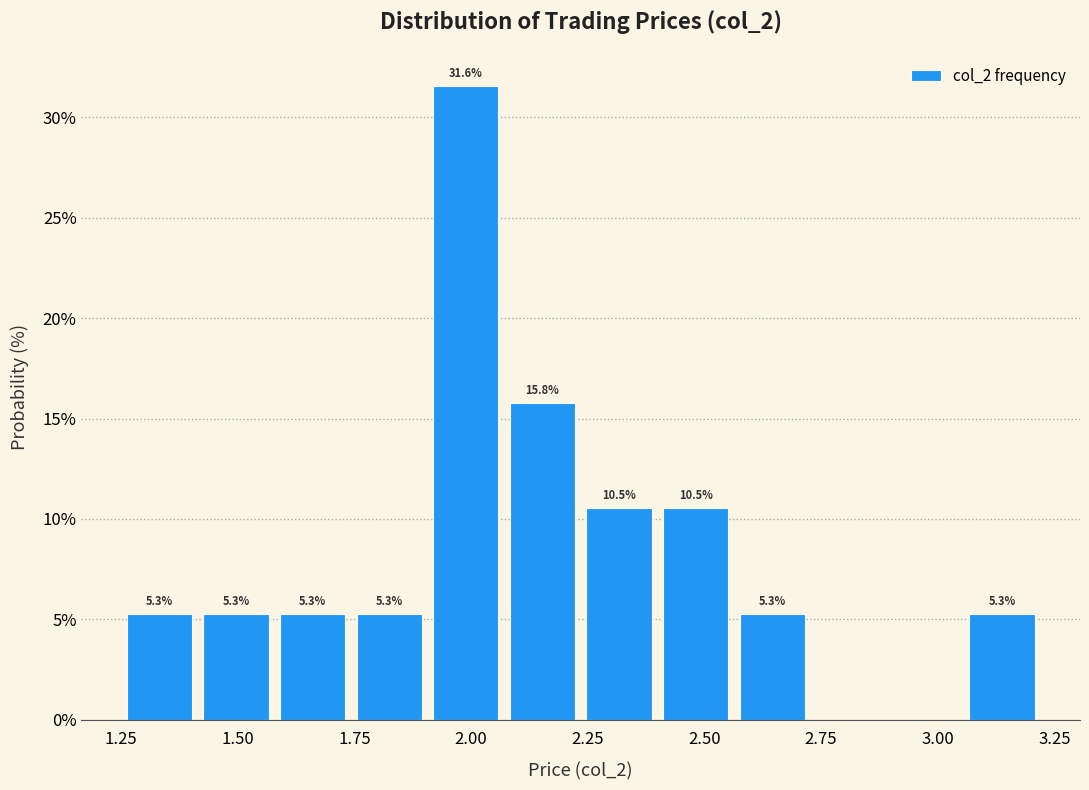

Read against the x-axis, roughly where is the centre of the tallest bar?

2.00